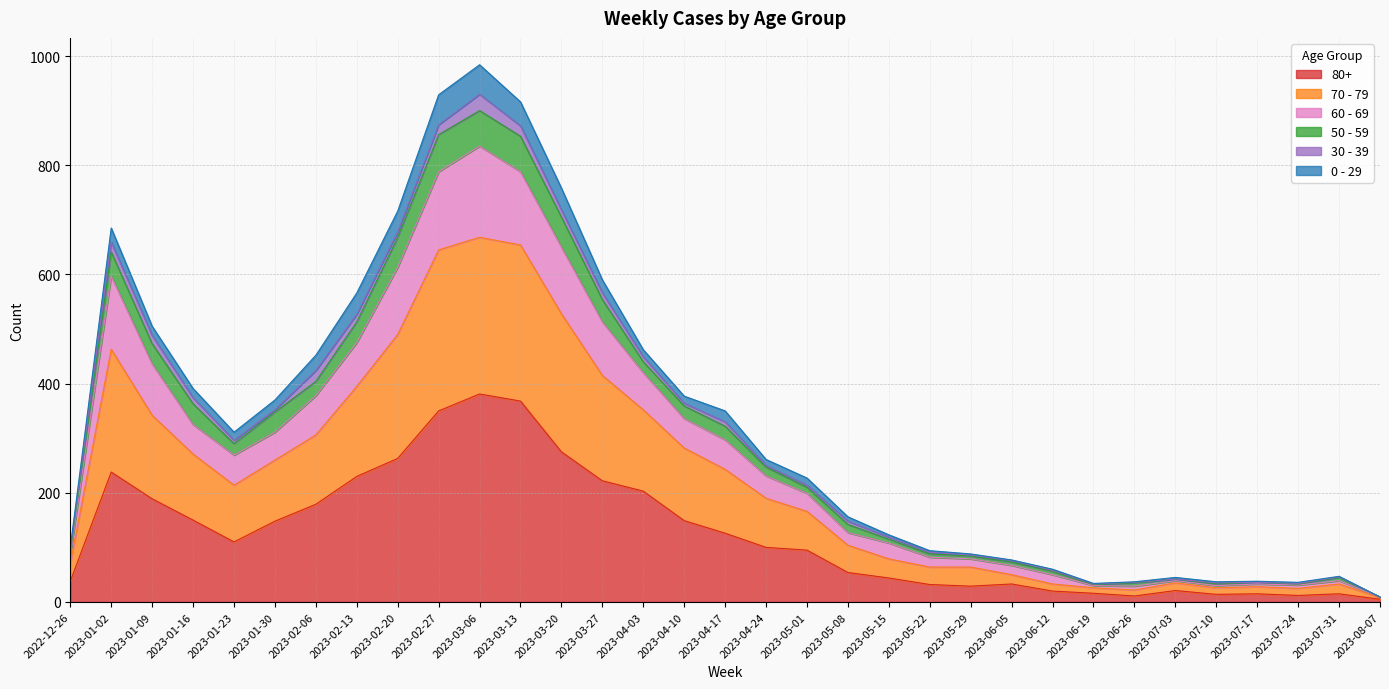

Is it true that 80+ equals 29 at 2023-05-29?

True